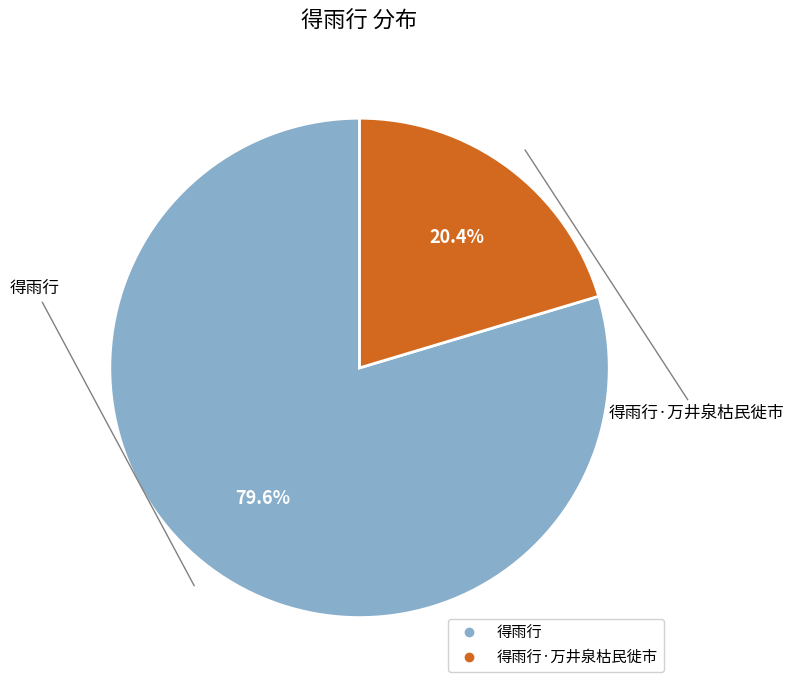

Is there any slice that represents more than half of the pie?

Yes